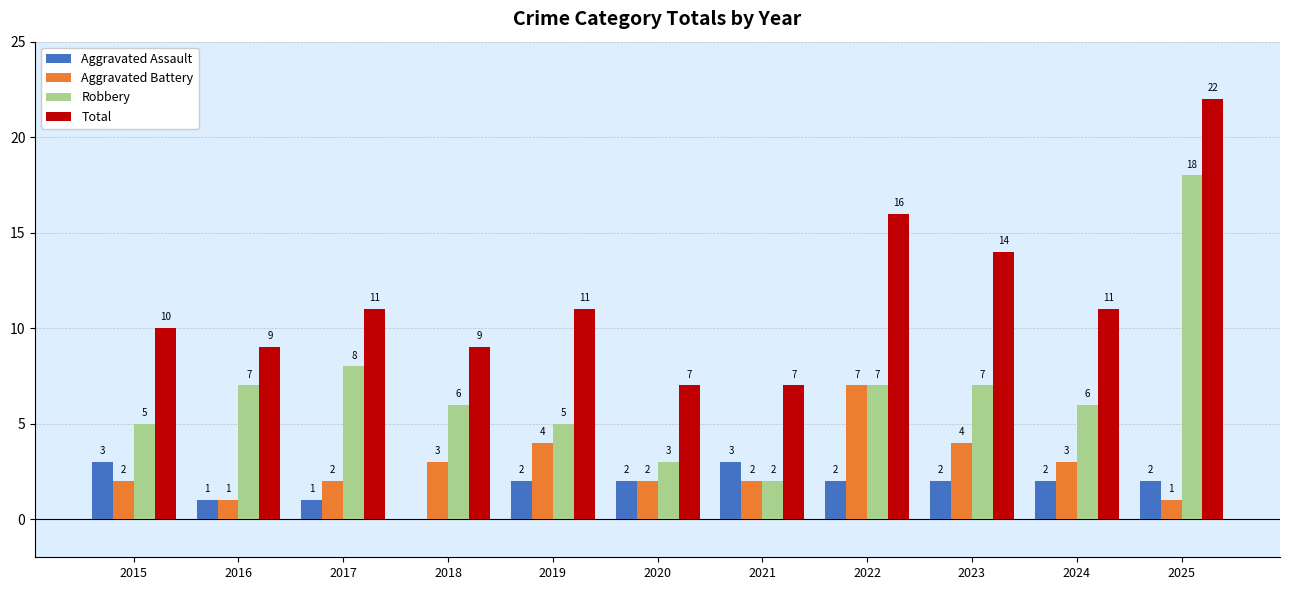

What is the maximum value shown in the chart?

22